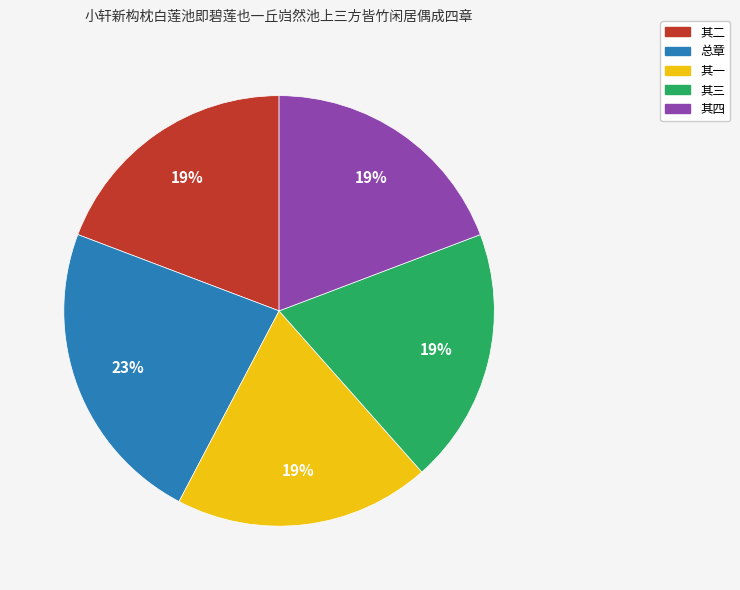

What percentage is the 其三 slice, to the nearest percent?

19%